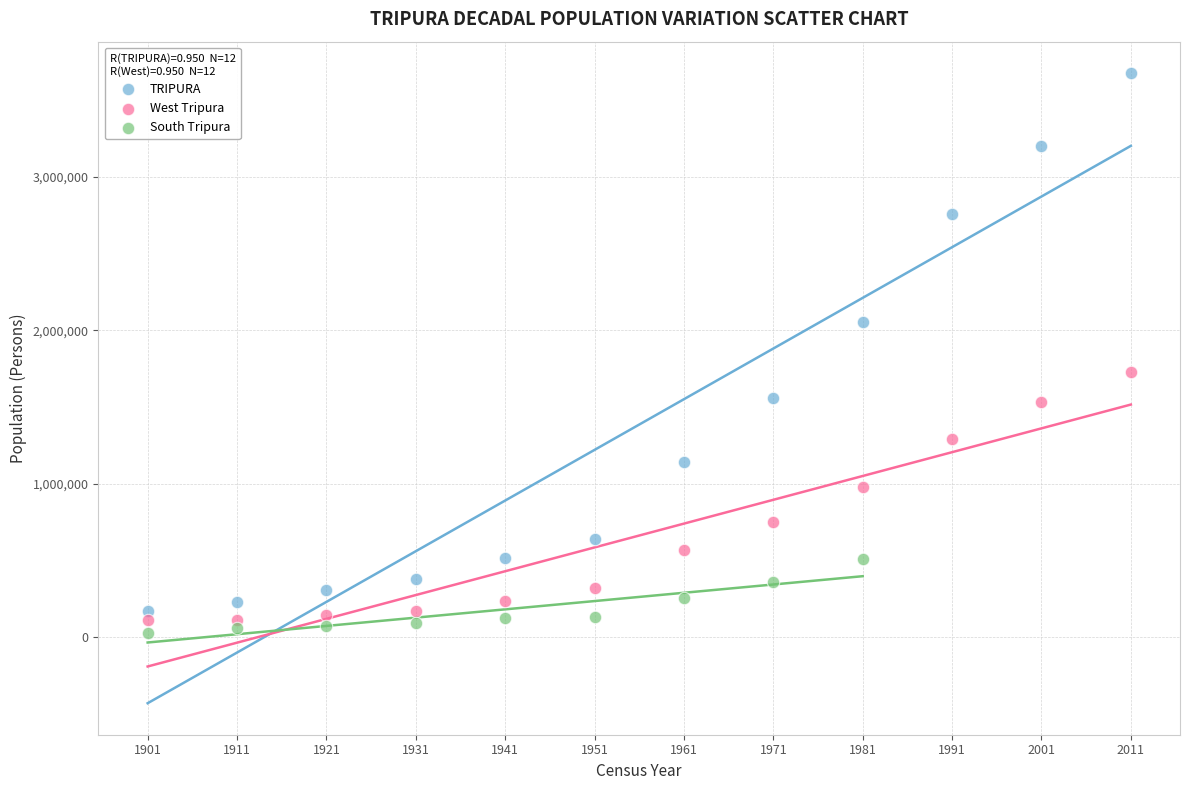

Which series has the largest Y range (max minus min)?

TRIPURA